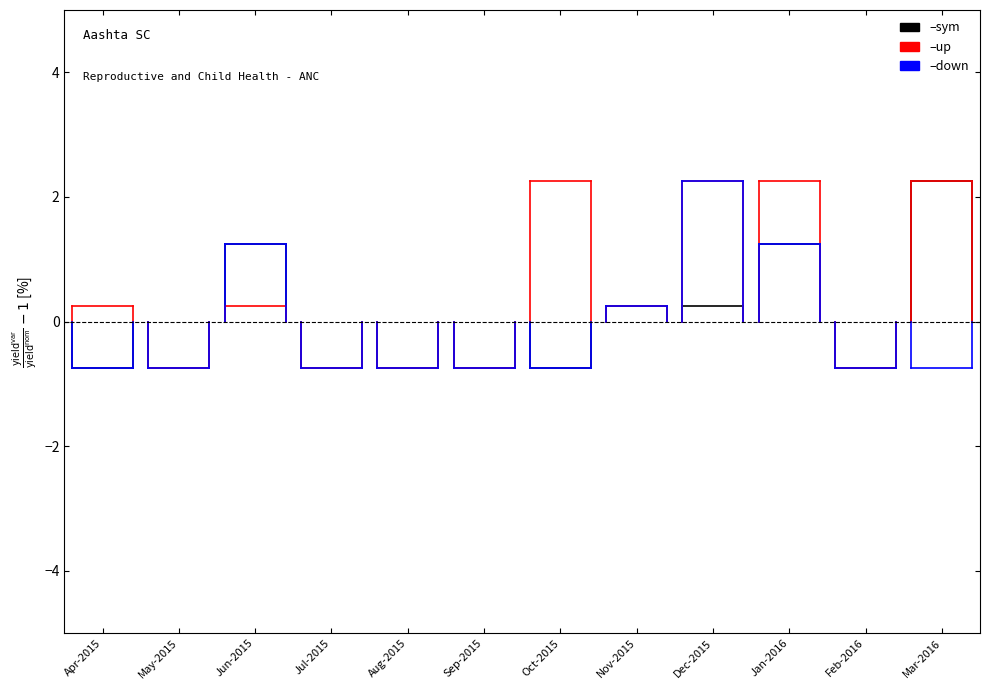

What is the difference between the highest and lowest values at Apr-2015?

1.0